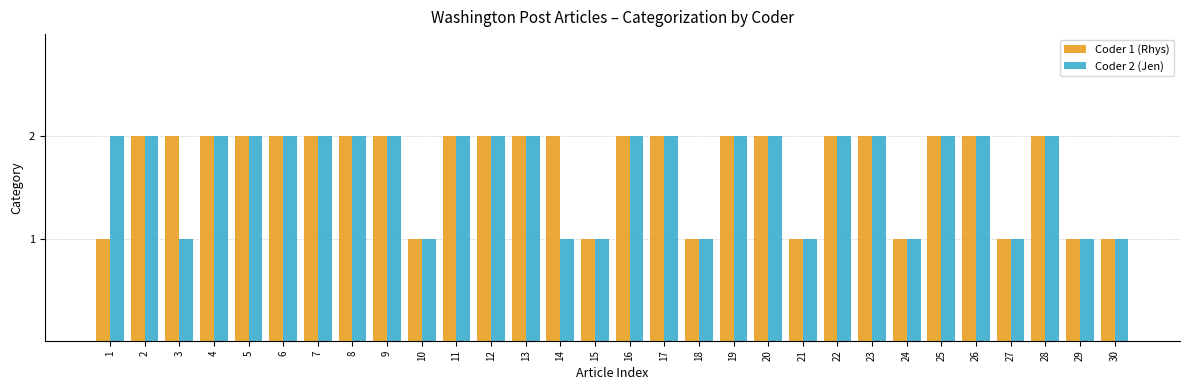

Count the number of data series in this chart.

2